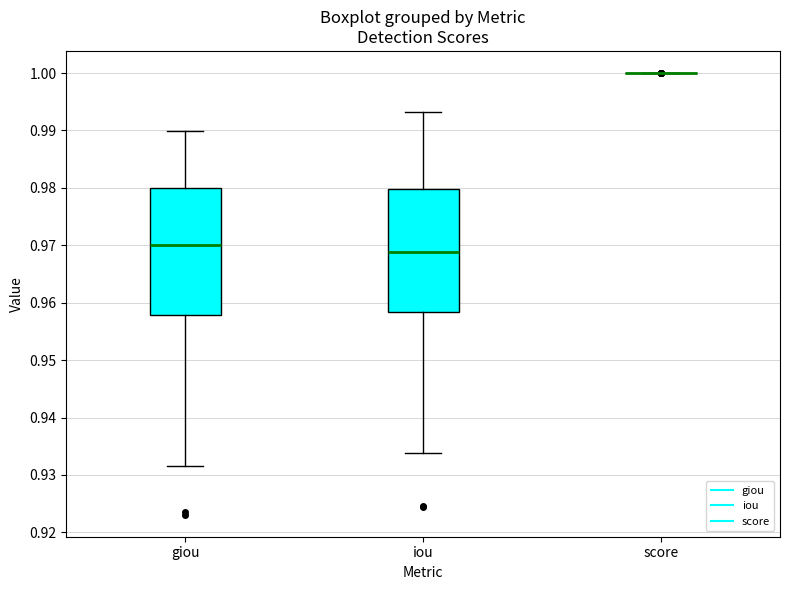

Where is the upper edge of the box for iou on the y-axis? The values are not printed on the chart, so give them approximately, as read against the axis.

0.980